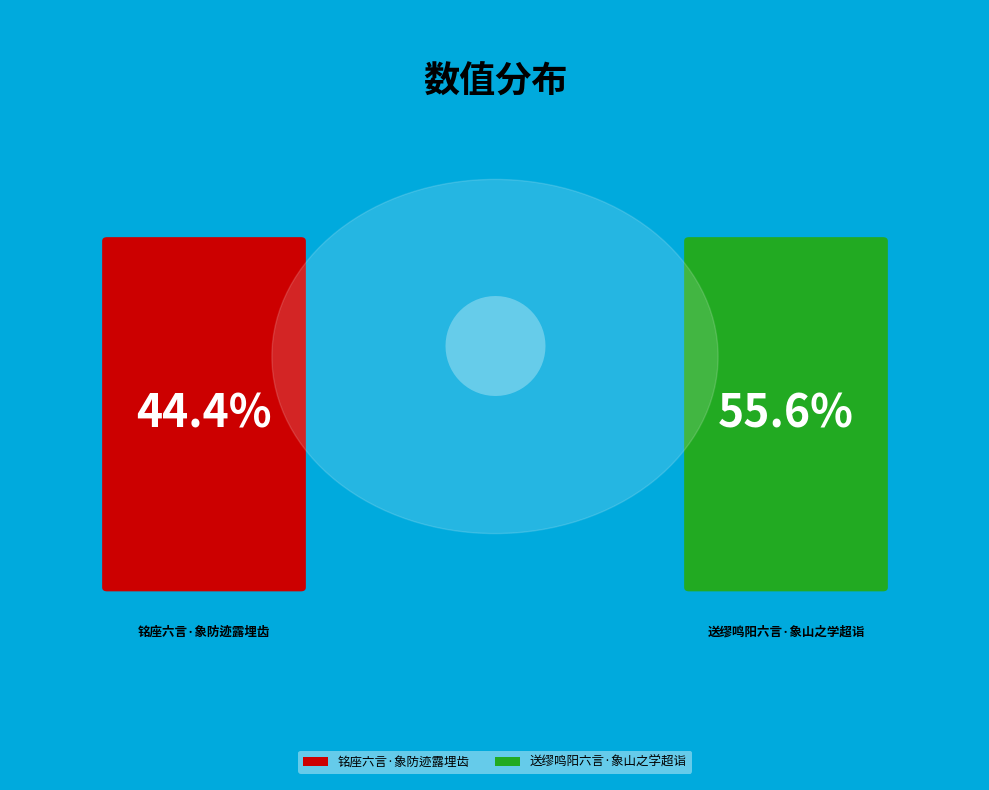

To the nearest percent, what is the combined percentage of 送缪鸣阳六言·象山之学超诣 and 铭座六言·象防迹露埋齿?

100%